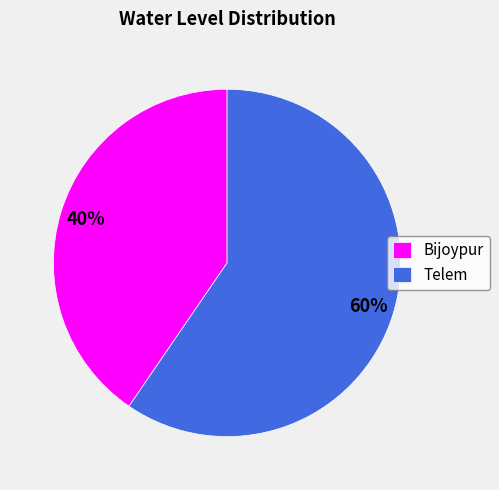

Rank the categories by value from highest to lowest.

Telem, Bijoypur